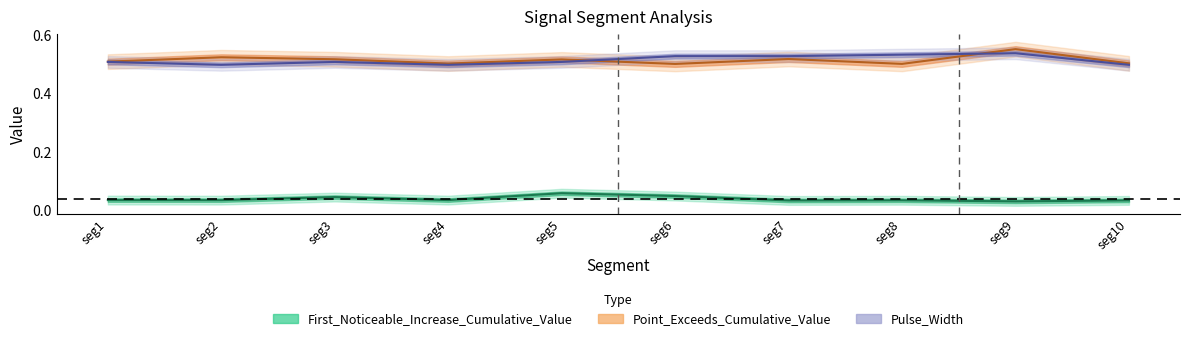

What is the maximum value for Pulse_Width?

0.5